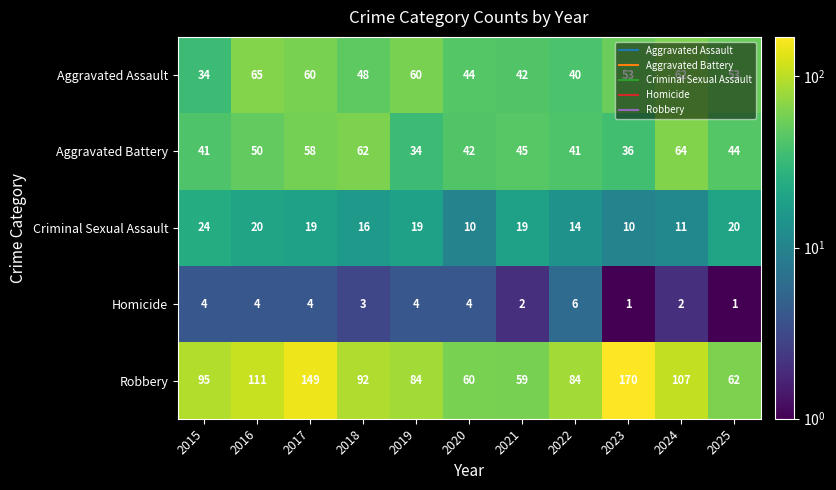

What is the total value across all series at 2017?

290